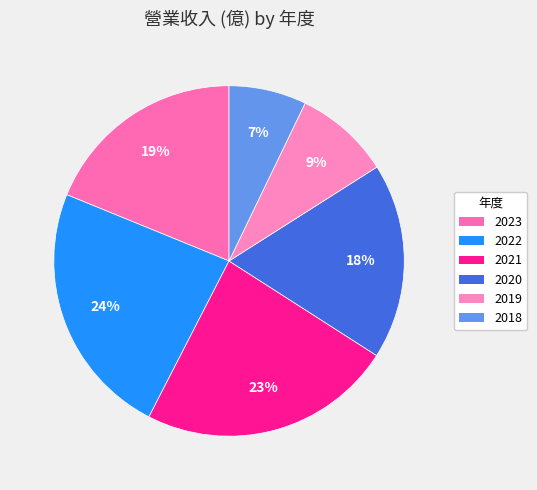

How many slices are in this pie chart?

6